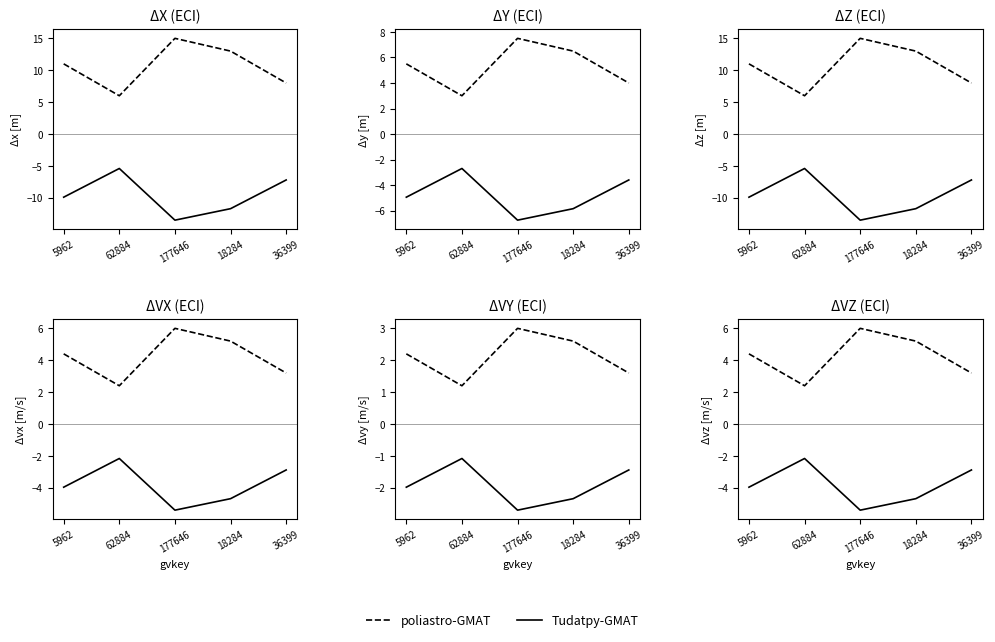

What is the greatest value displayed?

6.0